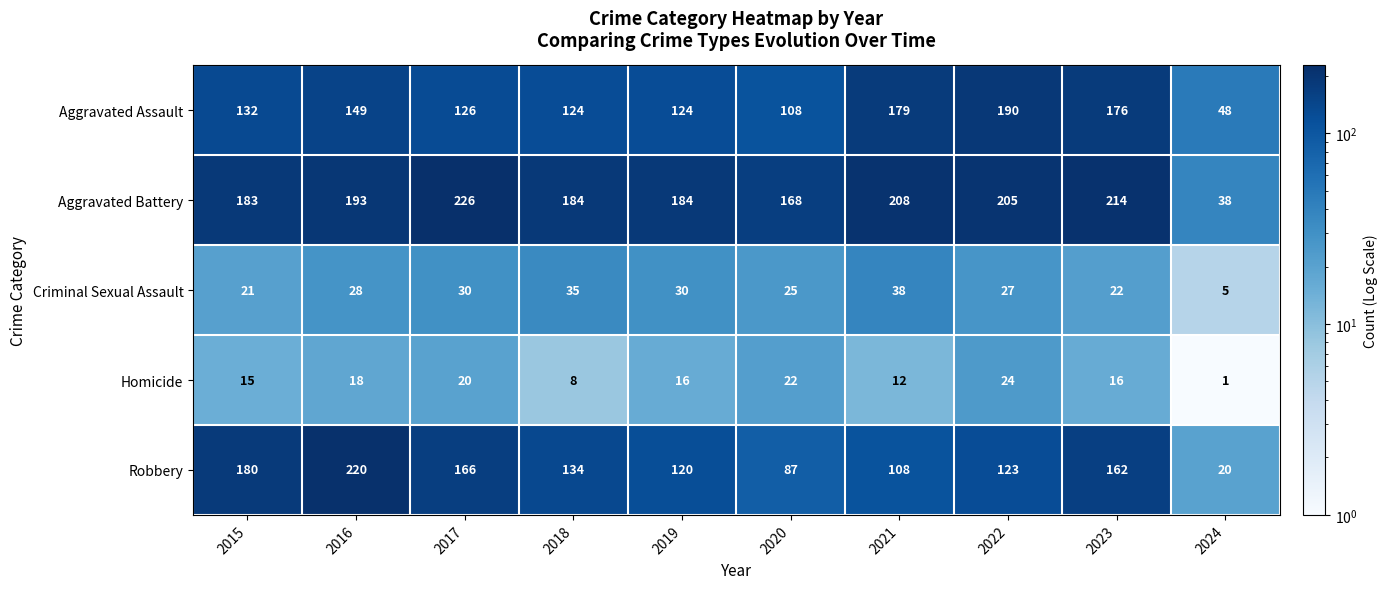

The Criminal Sexual Assault series shows 35 at 2020. True or false?

False